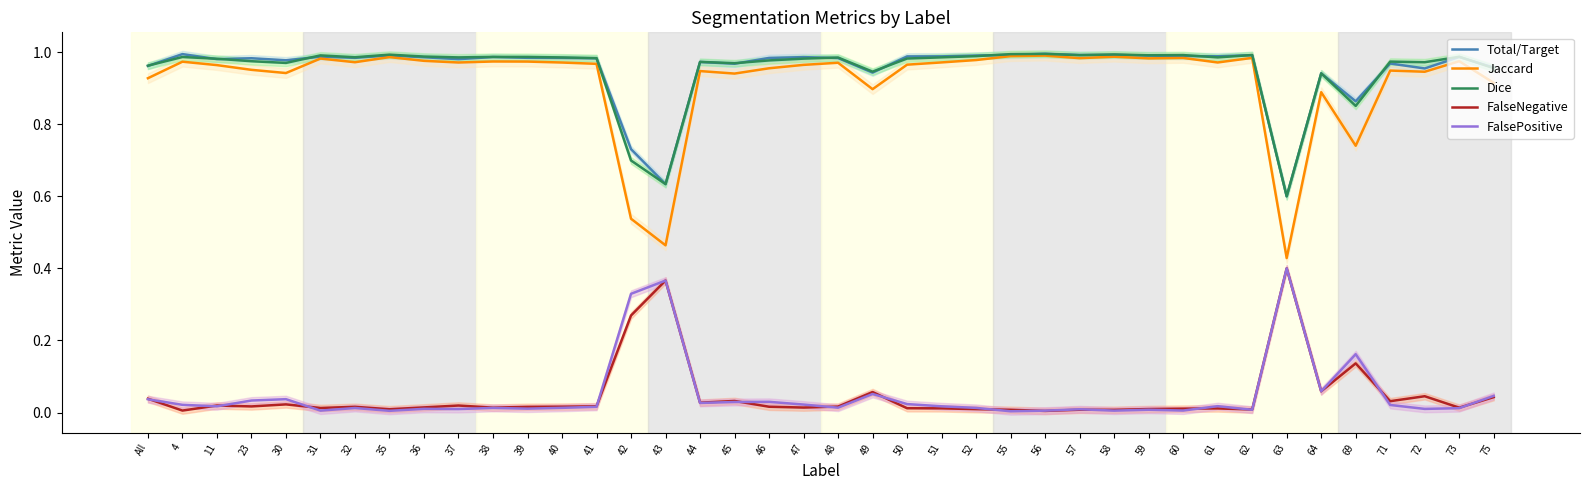

In Dice, how many points are lower than both neighbors (excluding endpoints)?

12